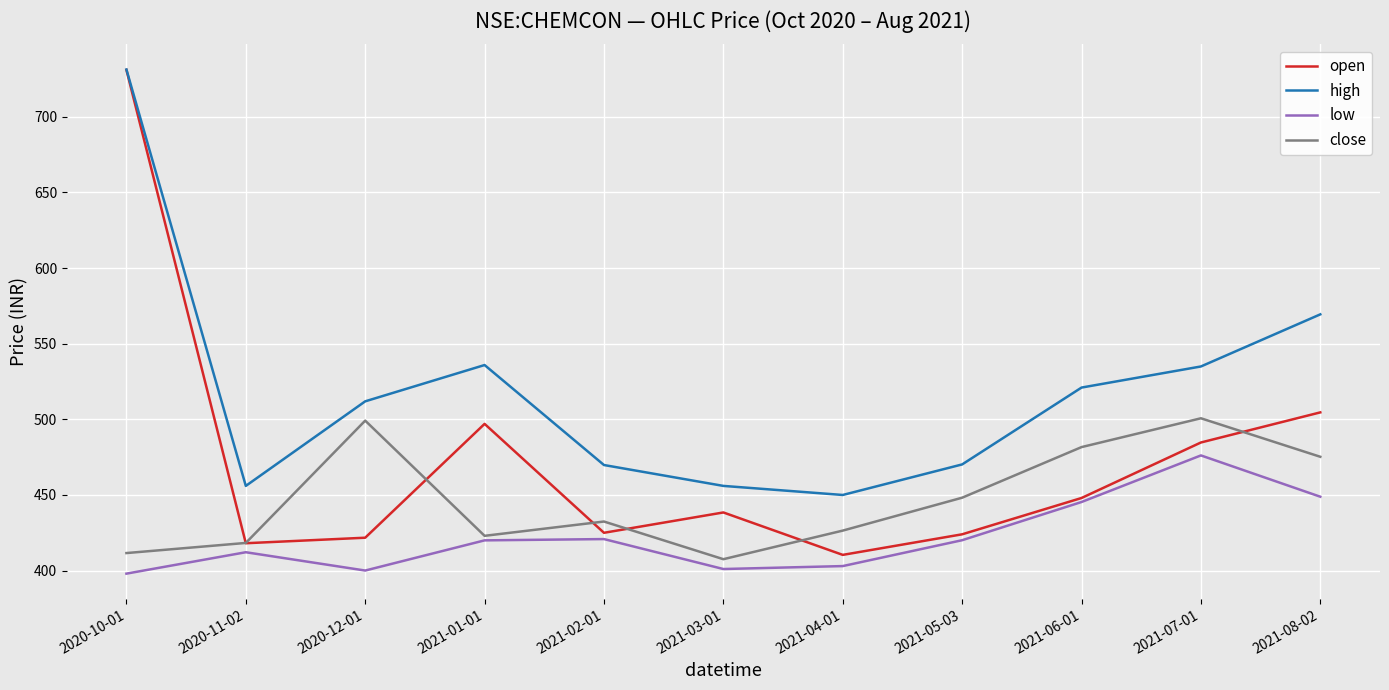

Which series has the largest range (max minus min)?

open